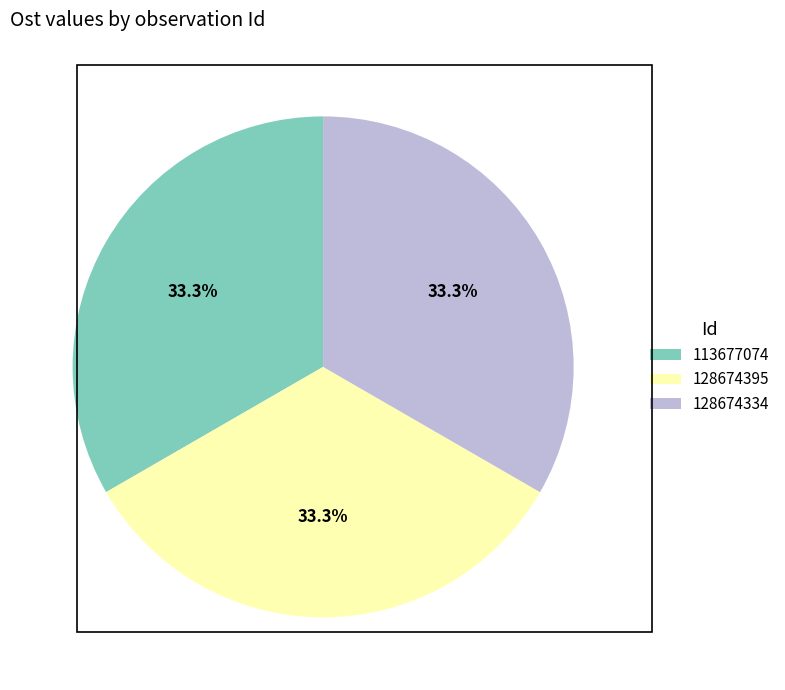

Is there any slice that represents more than half of the pie?

No